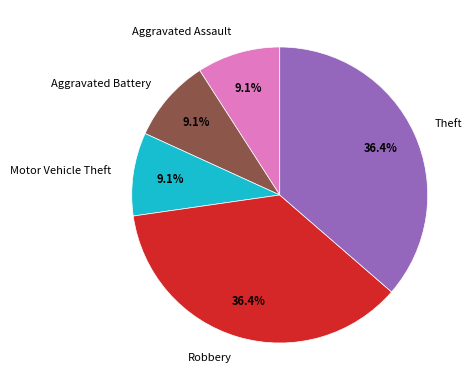

Is there a majority slice in this chart?

No